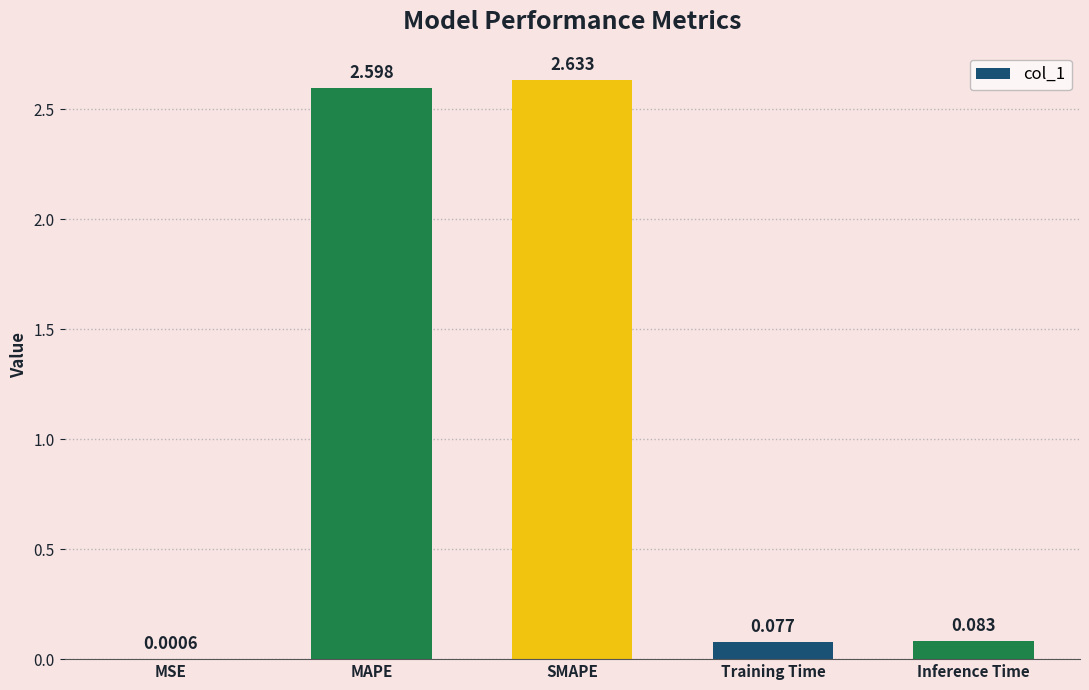

At which label is the value closest to 1?

Inference Time